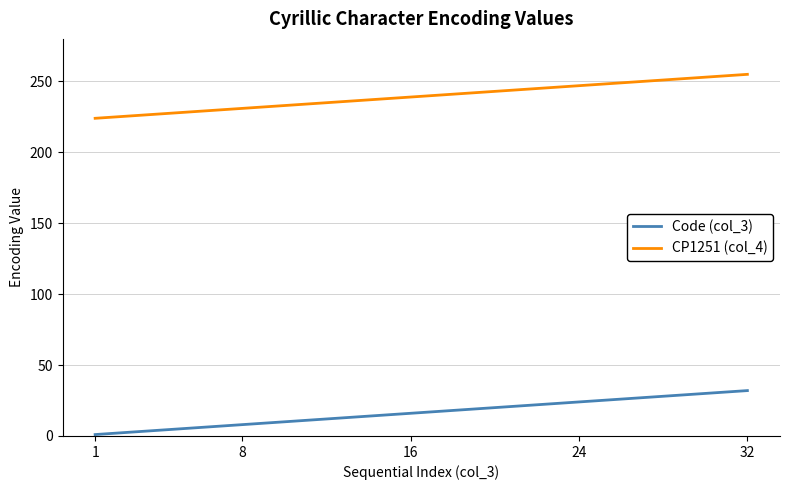

True or false: Code (col_3) and CP1251 (col_4) intersect in this chart.

False